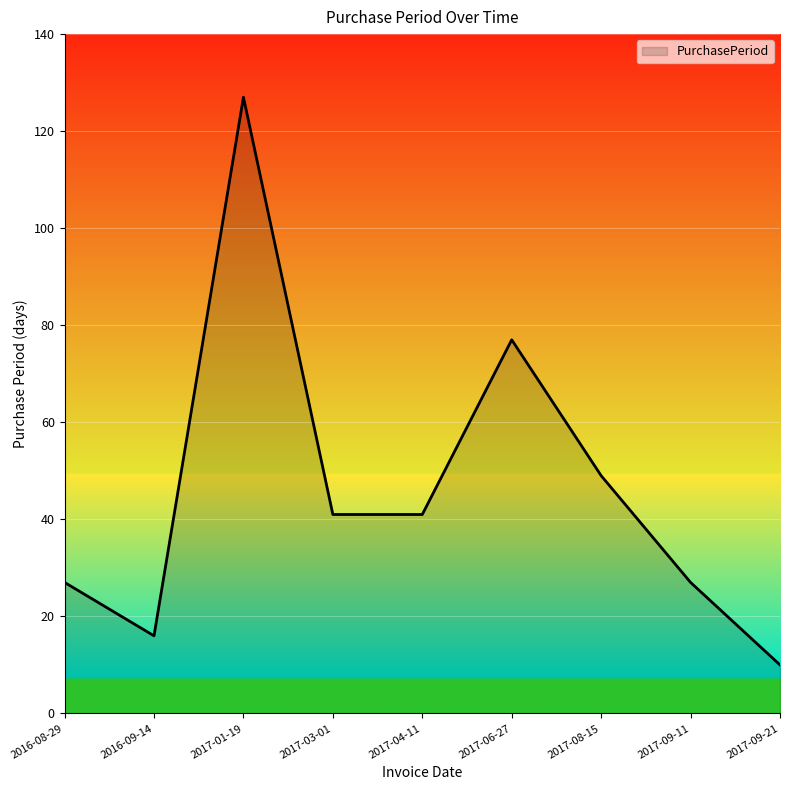

What is the change in value from 2016-09-14 to 2017-03-01?

+25